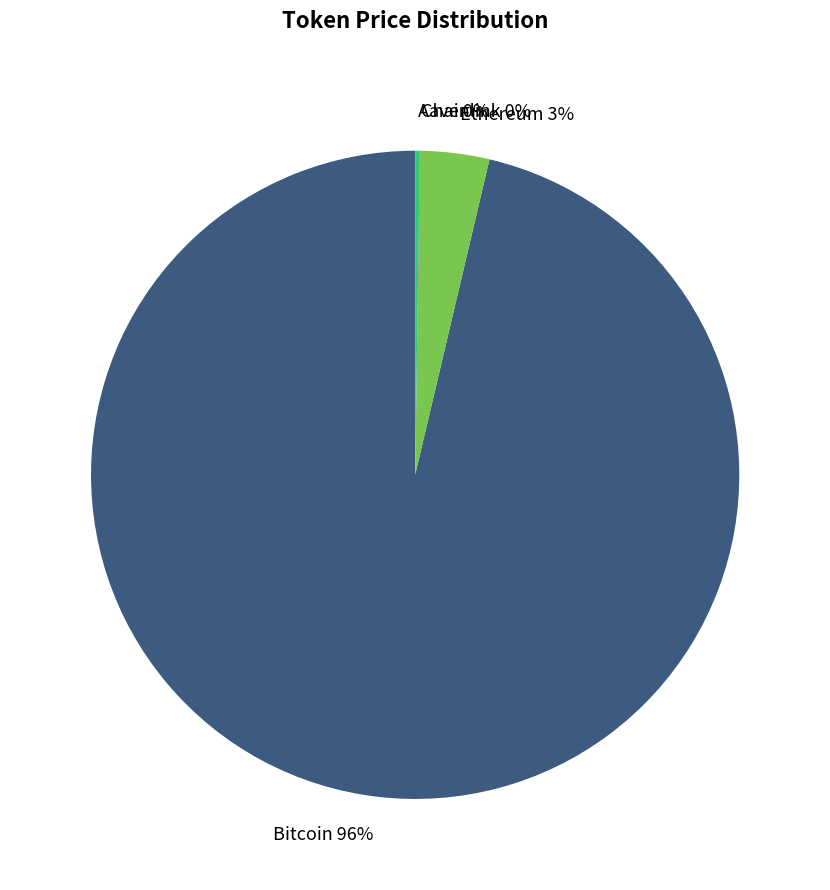

To the nearest percent, what percentage of the pie is Ethereum?

3%